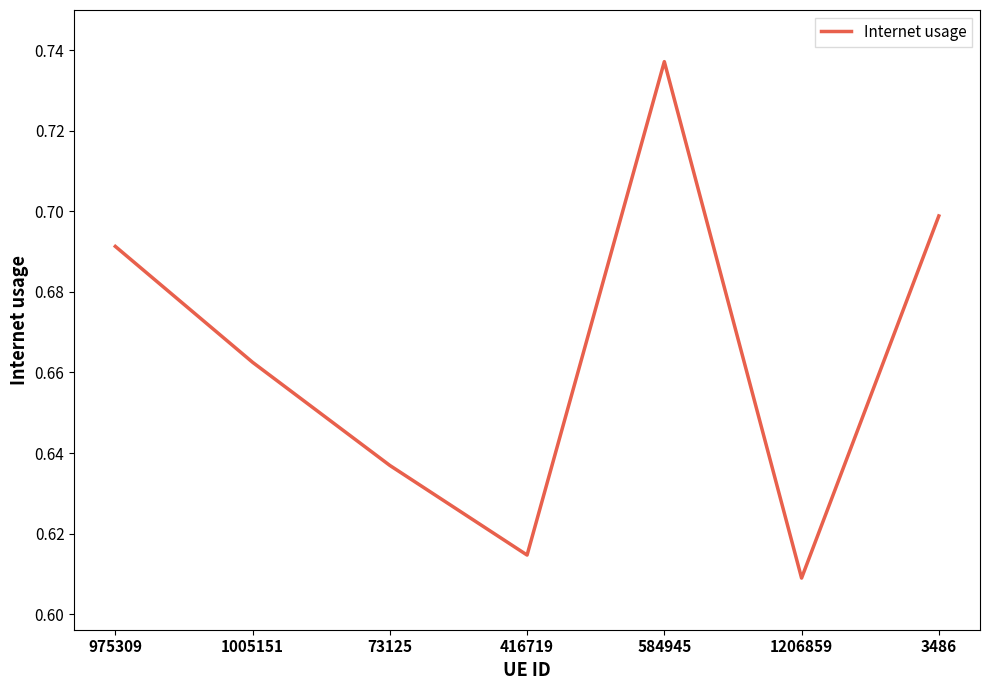

How many values are between 0 and 1?

7